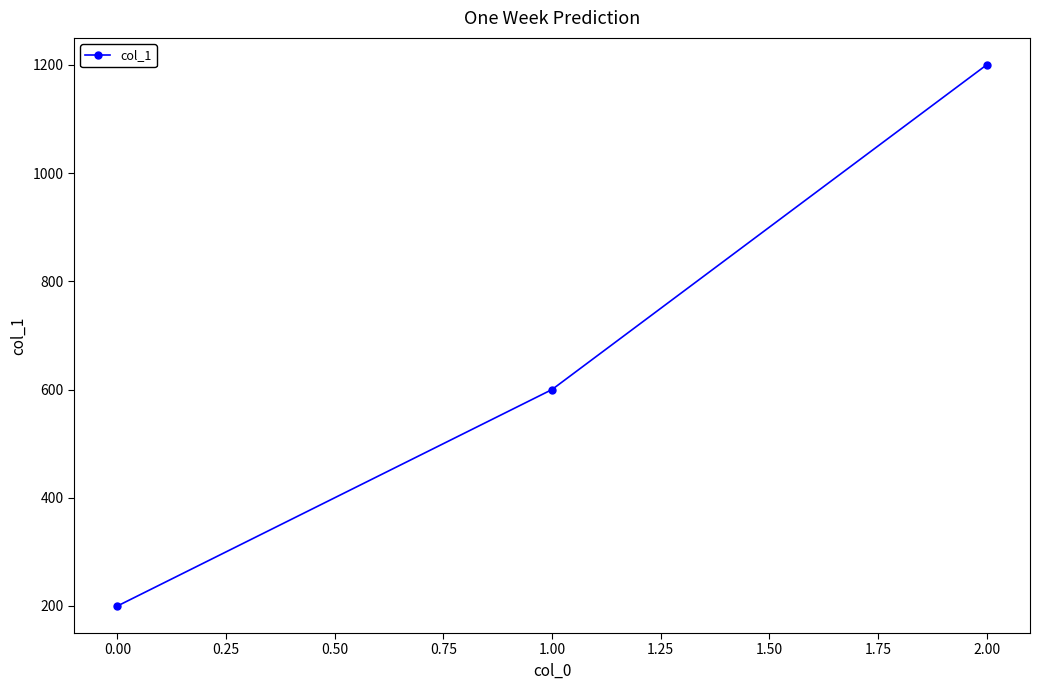

Which has a higher value, 2.00 or 0.00?

2.00